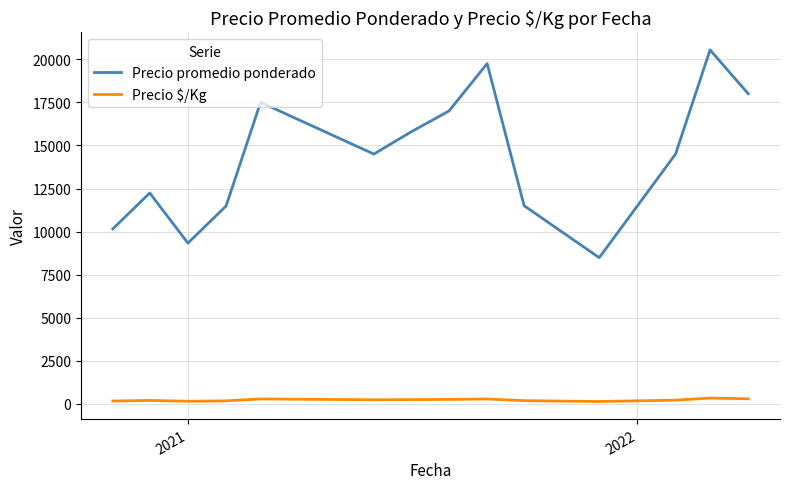

What is the highest value of the Precio promedio ponderado series?

20543.0